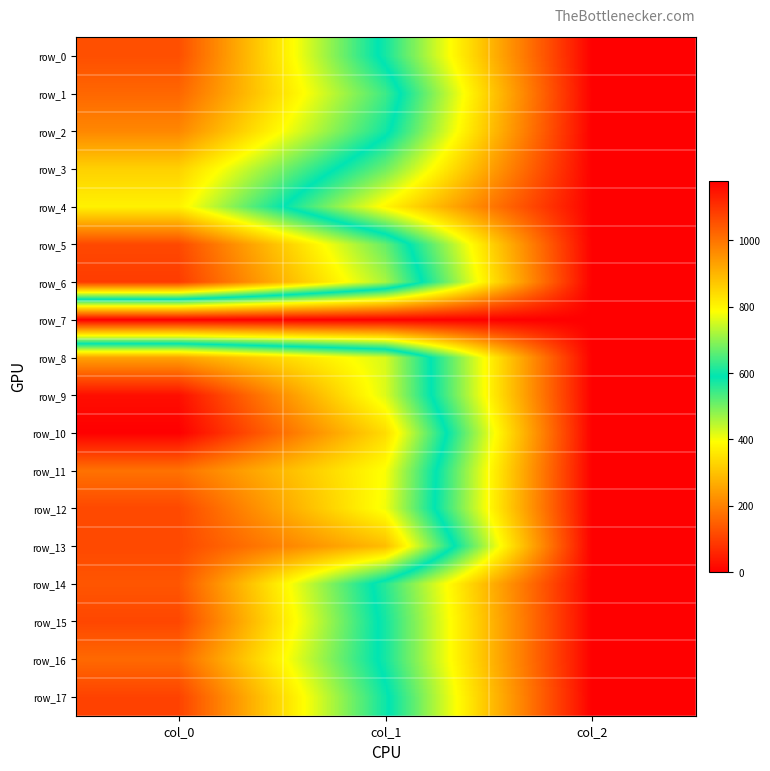

At which label is row_1 closest to 511?

col_1